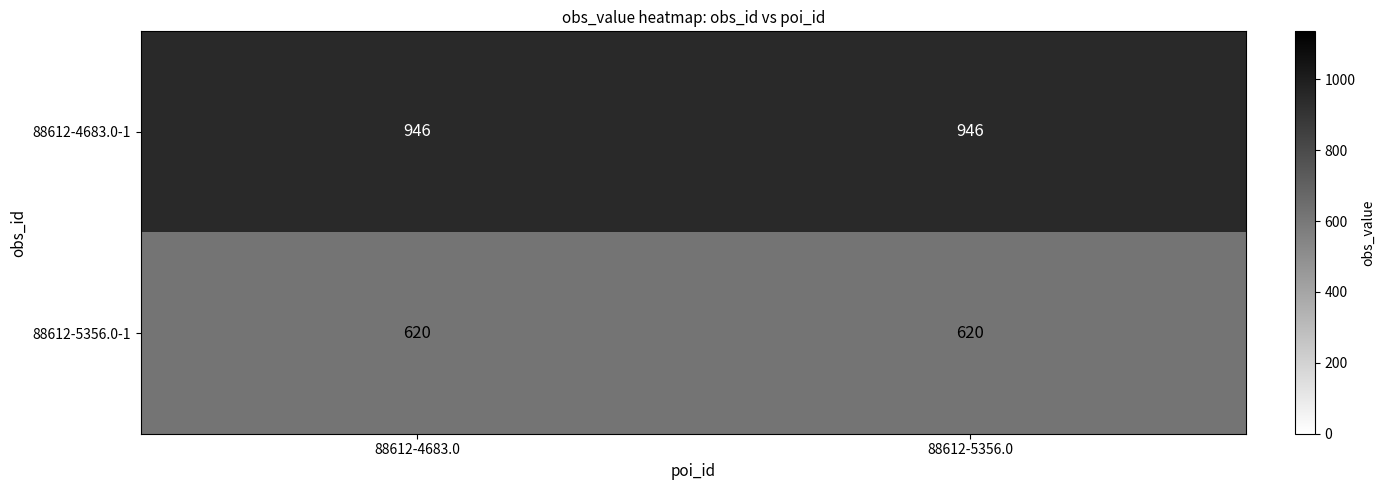

Which series has the largest total across all categories?

88612-4683.0-1